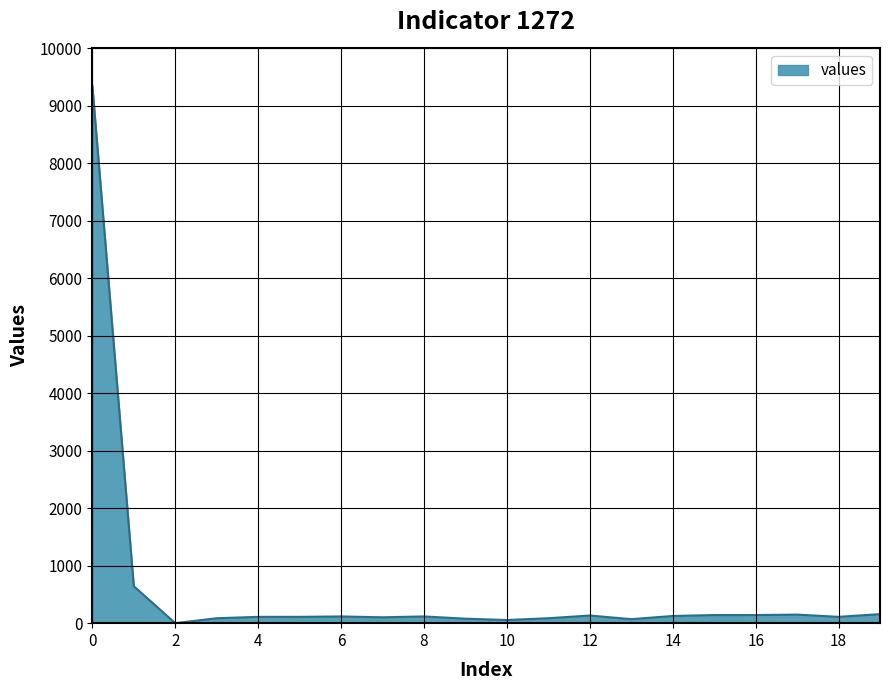

What is the difference between the maximum and minimum values?

9355